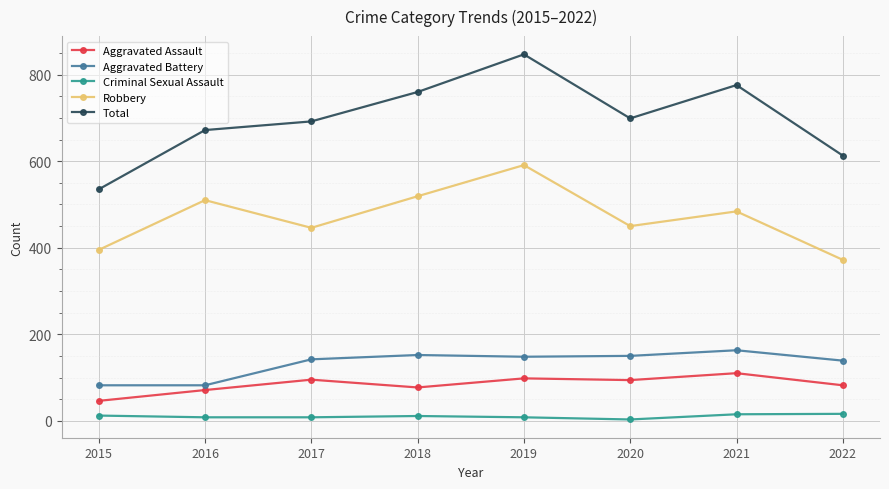

True or false: Total and Criminal Sexual Assault intersect in this chart.

False